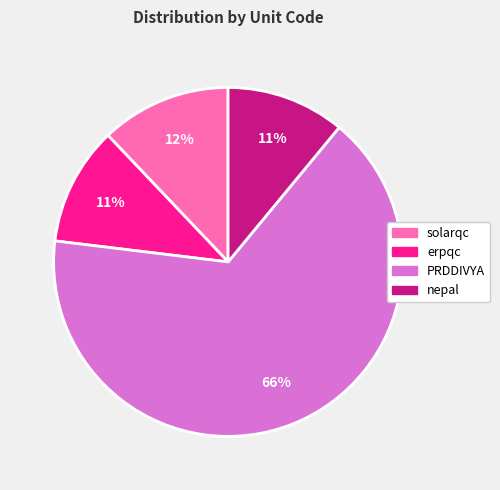

To the nearest percent, what percentage of the pie is nepal?

11%